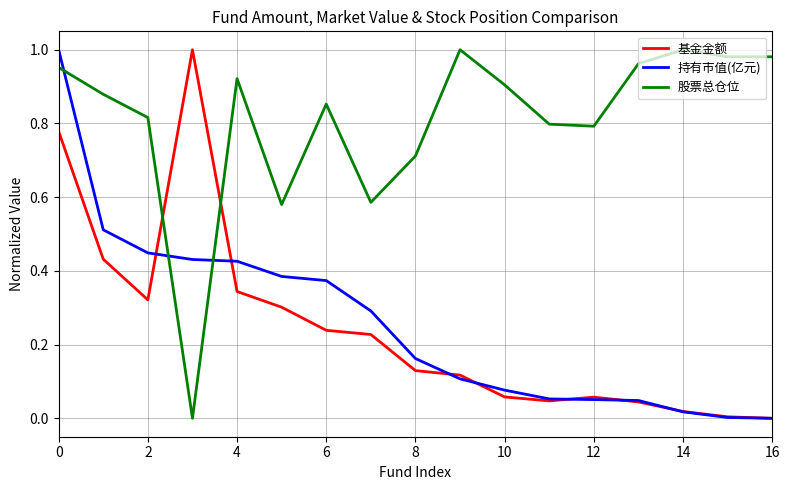

True or false: 持有市值(亿元) and 股票总仓位 intersect in this chart.

True